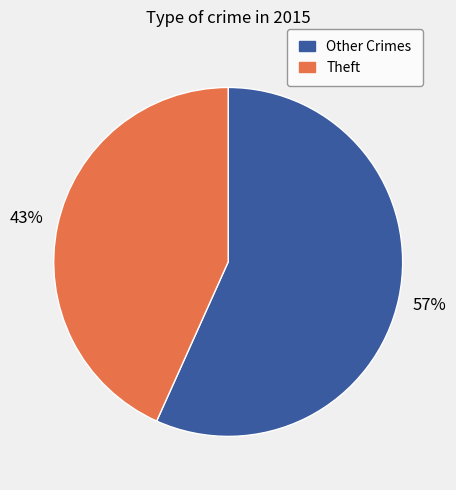

To the nearest percent, what is the average slice percentage?

50%